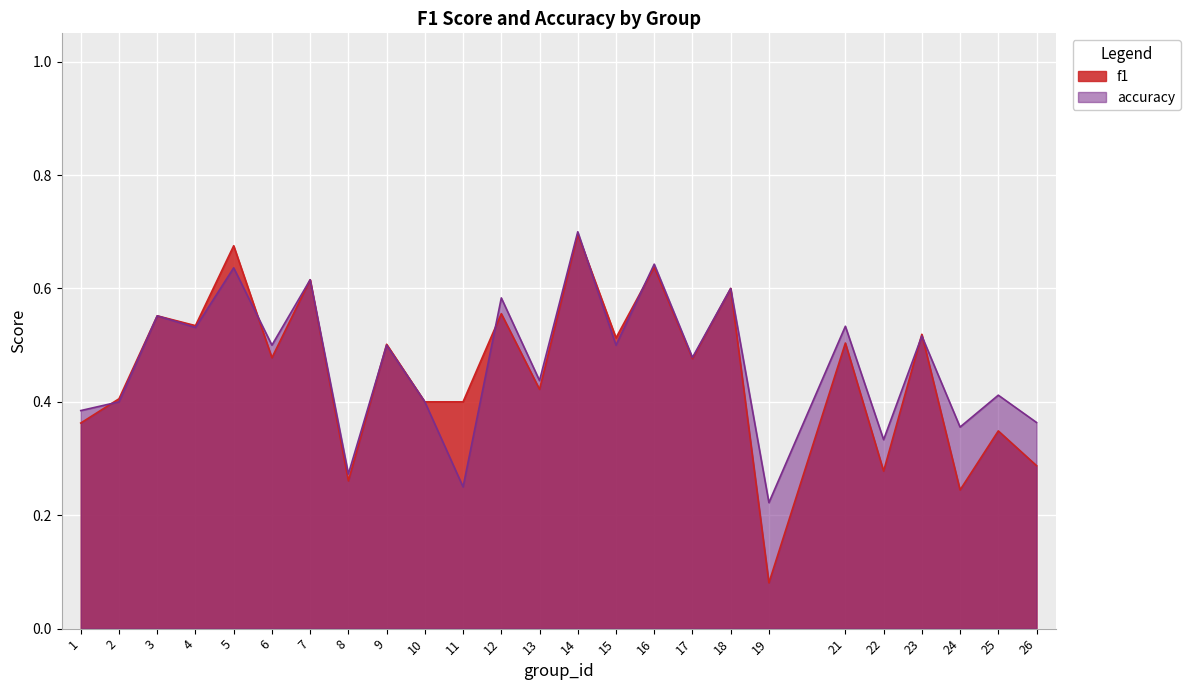

What is the average value of the f1 series?

0.5